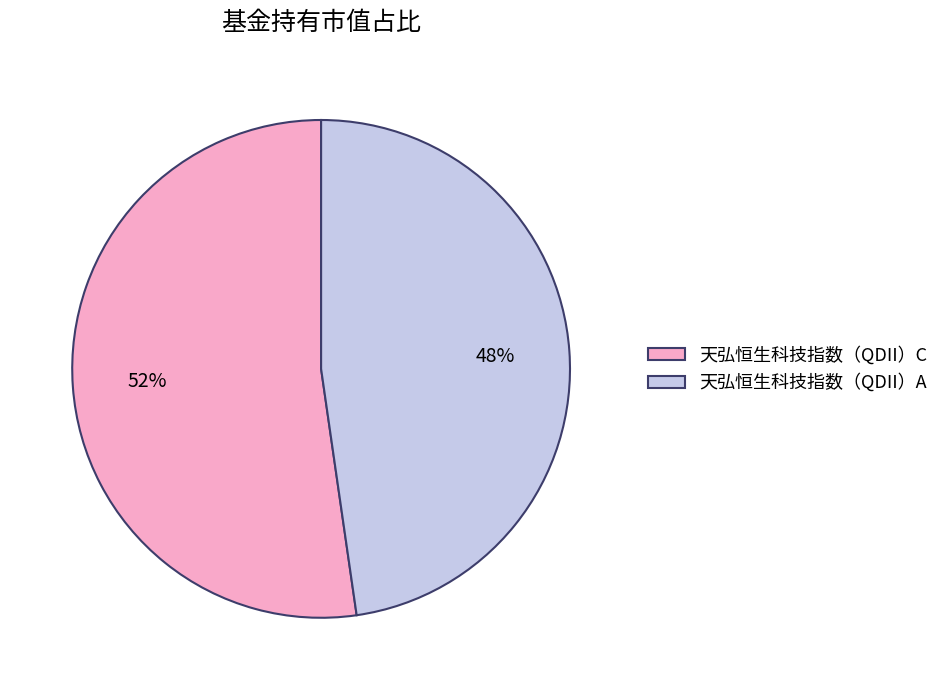

What percentage is the 天弘恒生科技指数（QDII）A slice, to the nearest percent?

48%